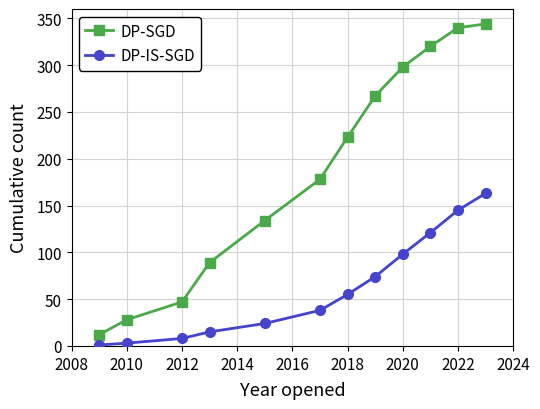

True or false: DP-IS-SGD and DP-SGD cross at least once.

False